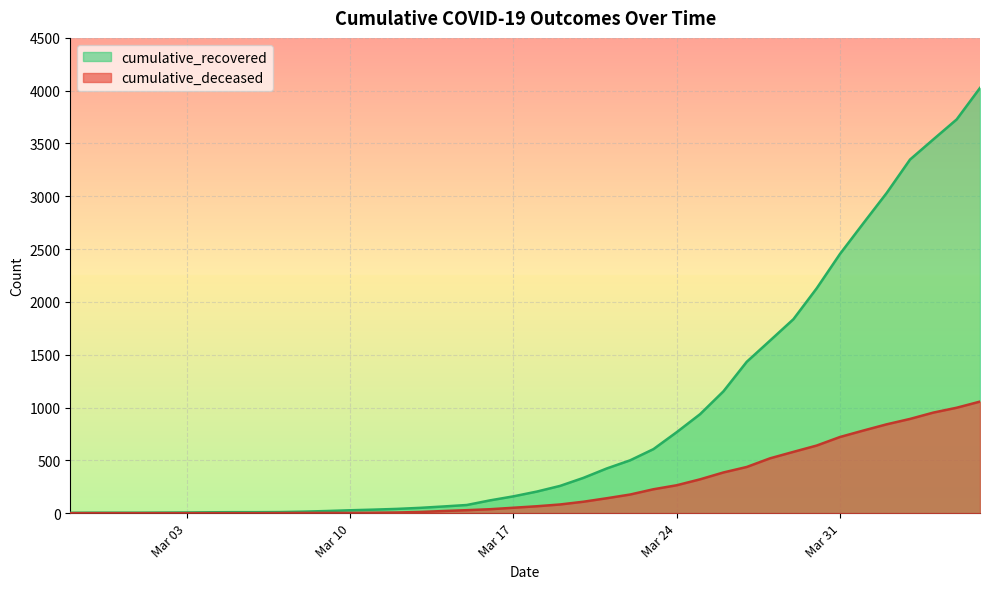

Which series has the widest spread of values?

cumulative_recovered